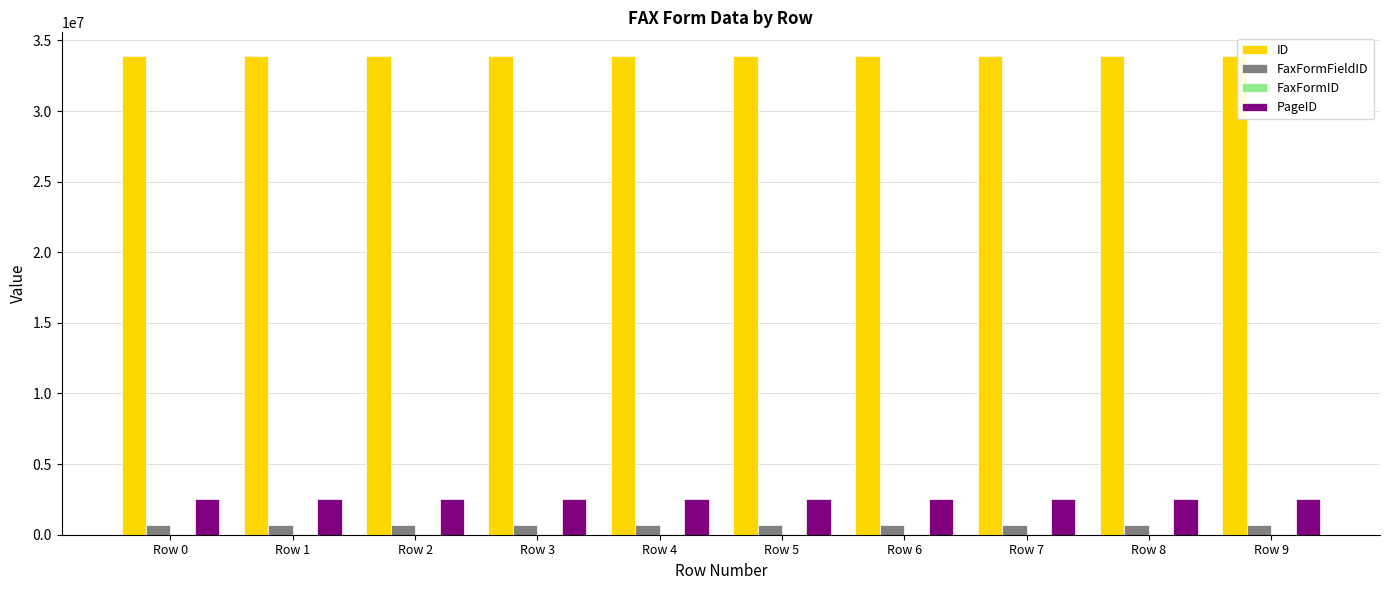

What is the maximum value for ID?

33880038